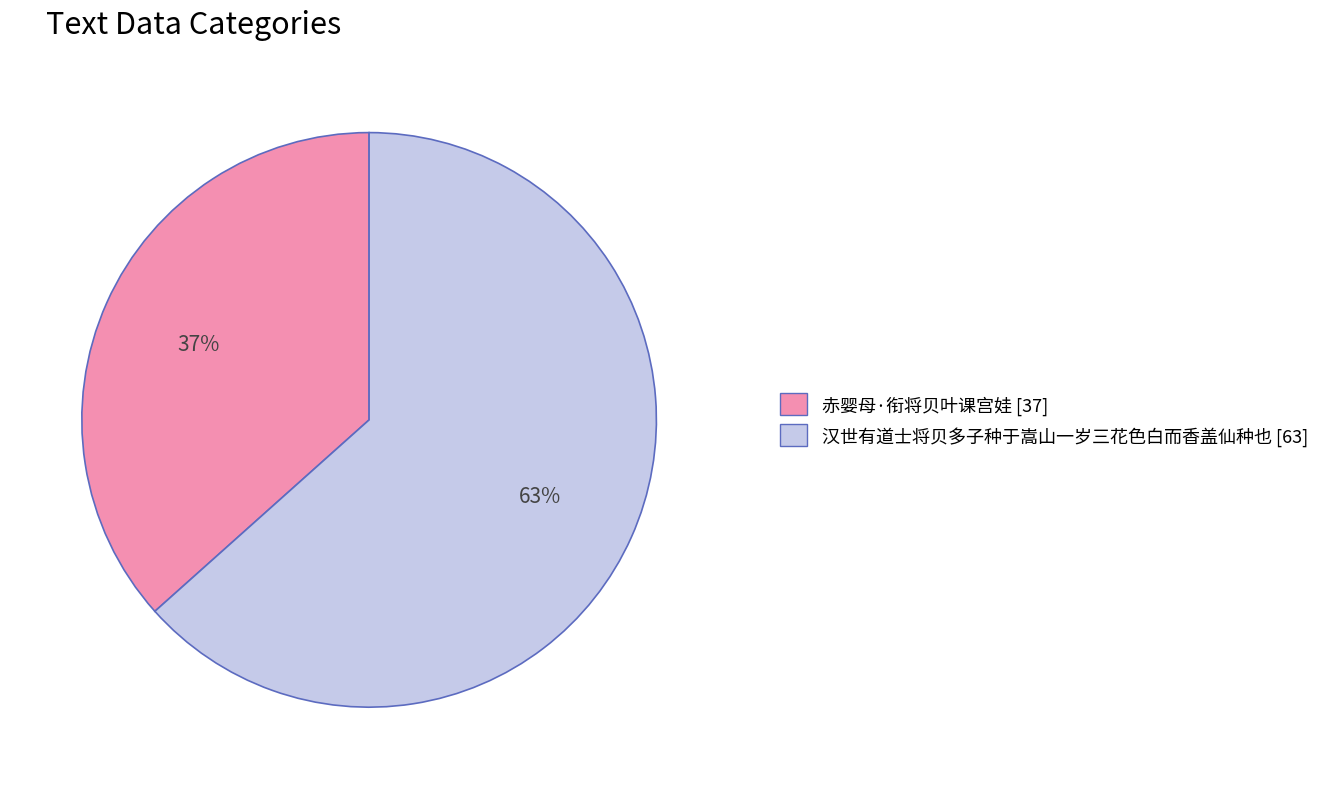

Is the sum of 赤婴母·衔将贝叶课宫娃 and 汉世有道士将贝多子种于嵩山一岁三花色白而香盖仙种也 greater than half?

Yes